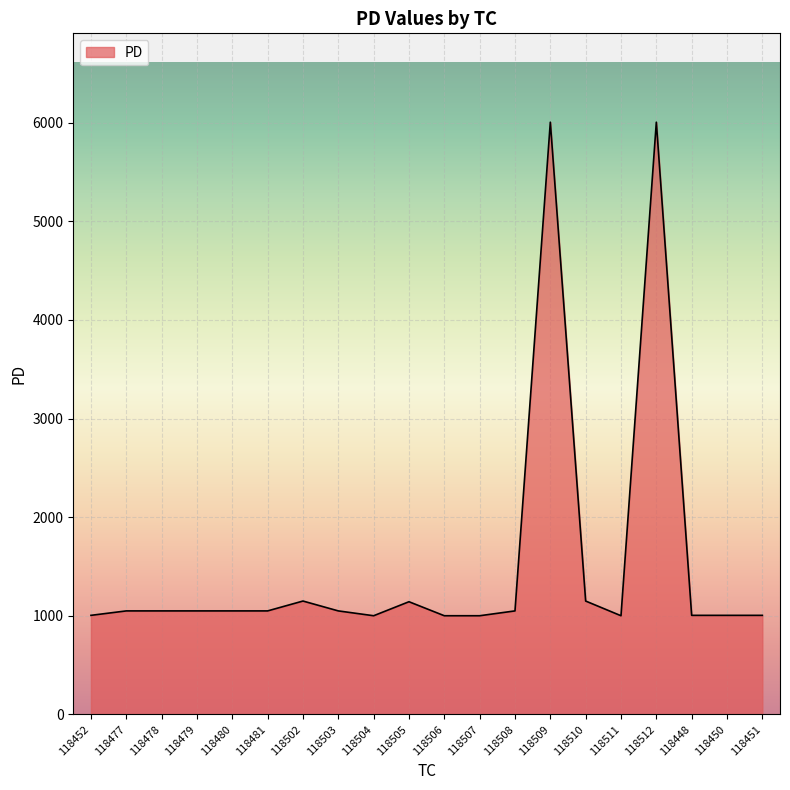

What is the average value?

1541